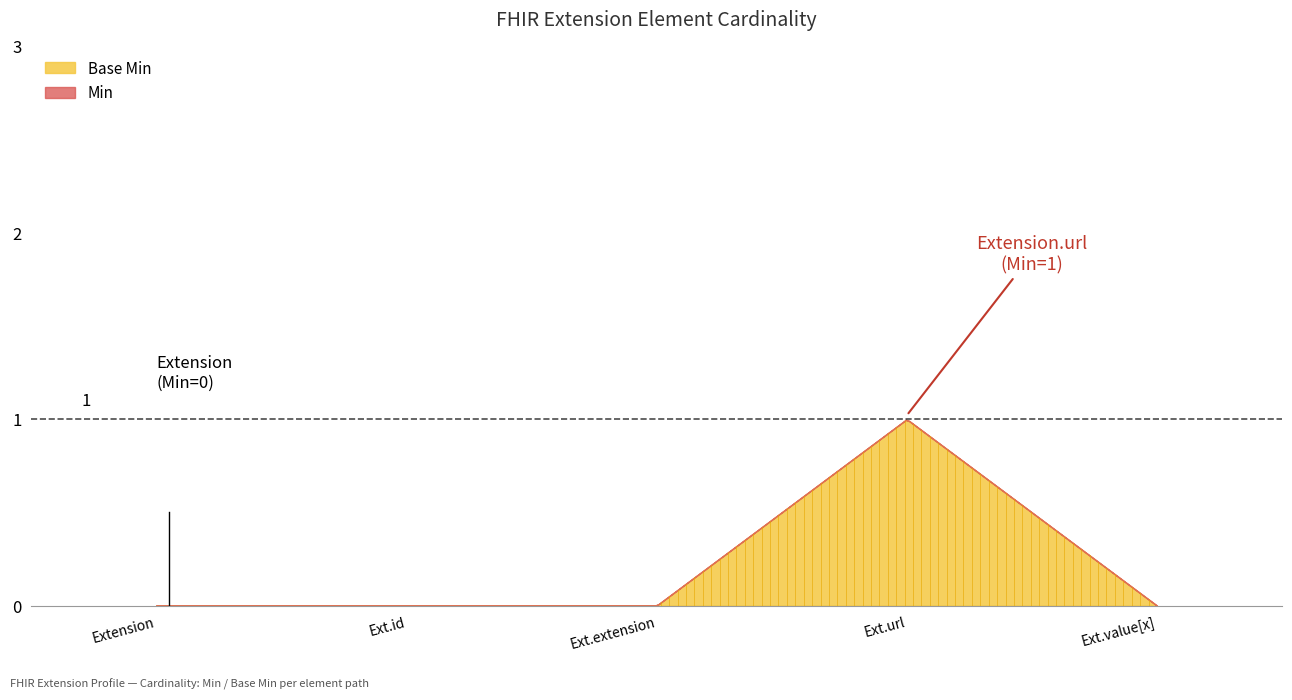

True or false: Min and Base Min cross at least once.

False